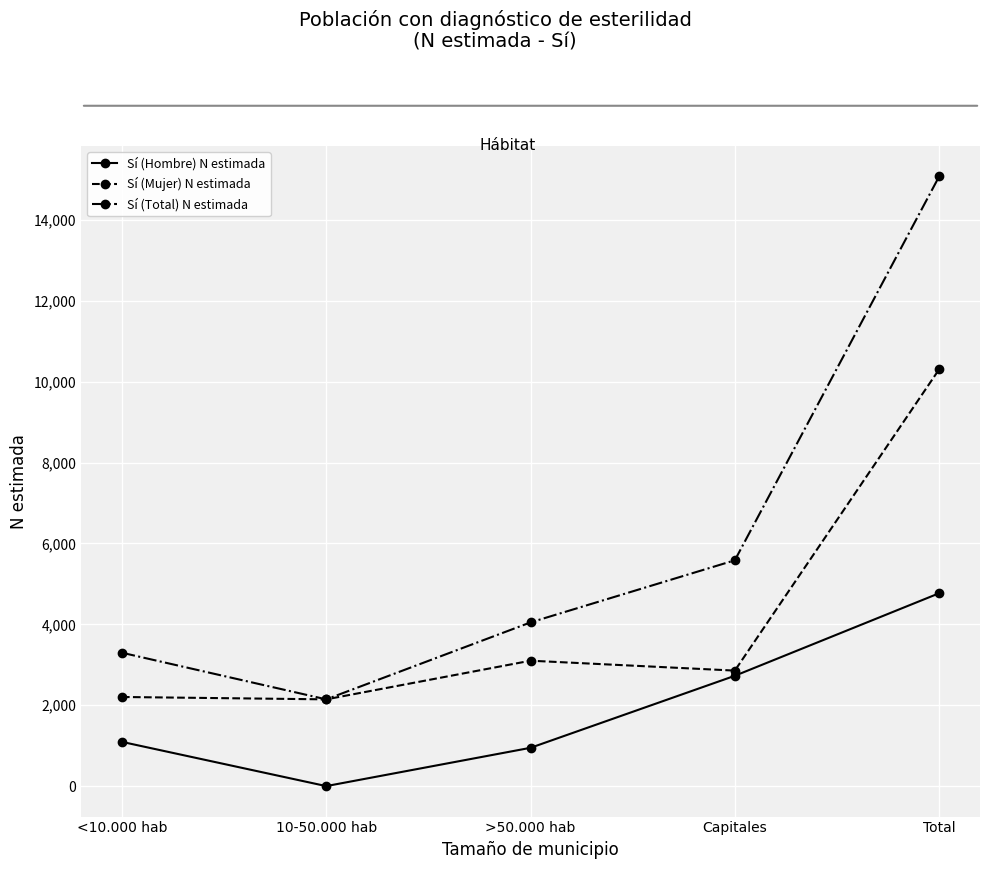

True or false: Sí (Hombre) N estimada and Sí (Total) N estimada cross at least once.

False